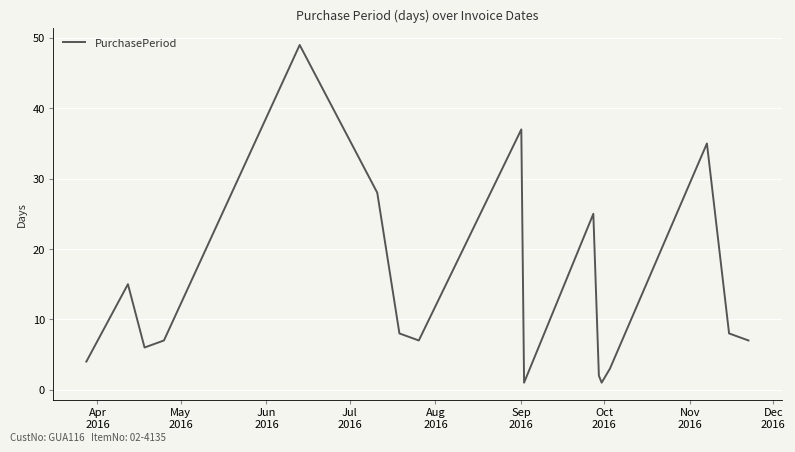

How many lines are shown in the chart?

1